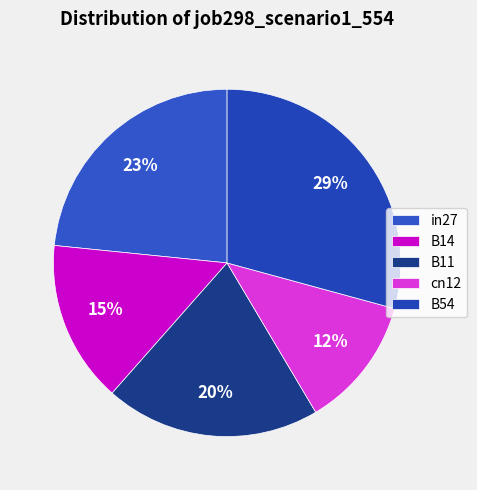

Do in27 and cn12 together represent more than half of the pie?

No